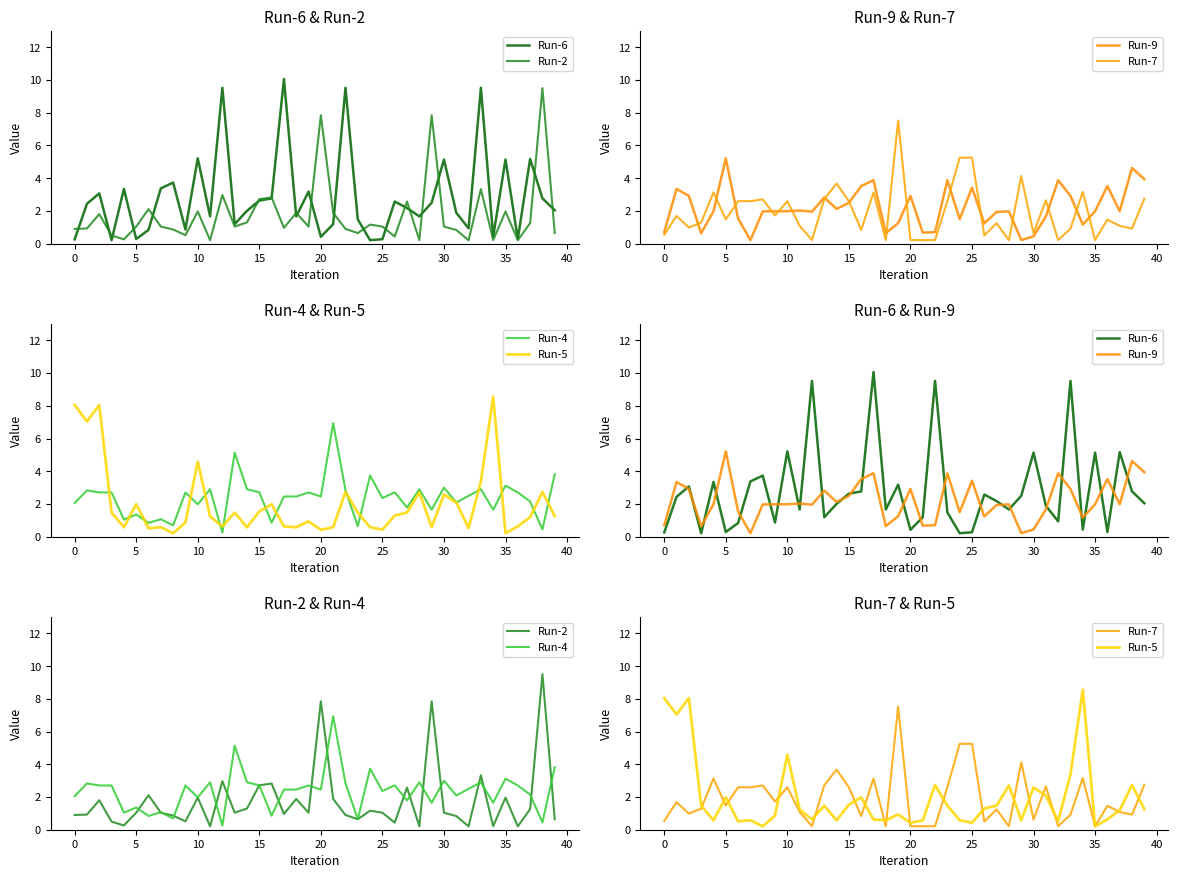

Which series changed the most between 32 and 33?

Run-6